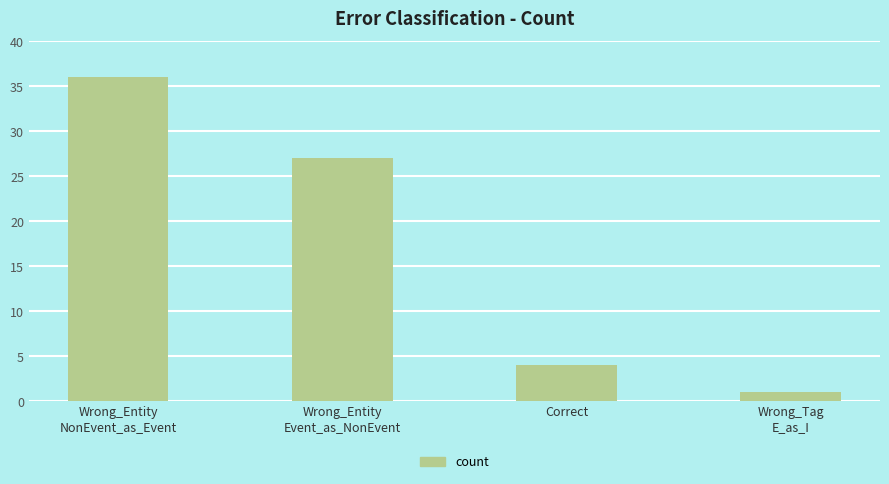

What position from the left is Wrong_Tag
E_as_I?

4